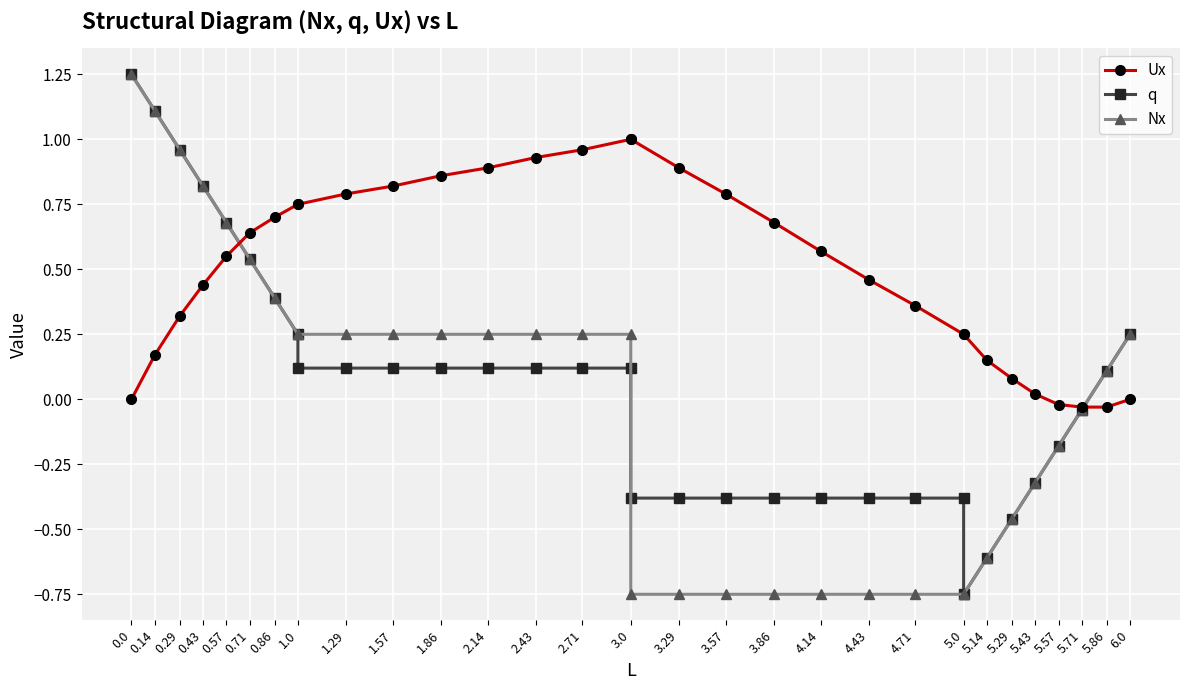

Between 0.43 and 5.86, which series saw the biggest shift?

q